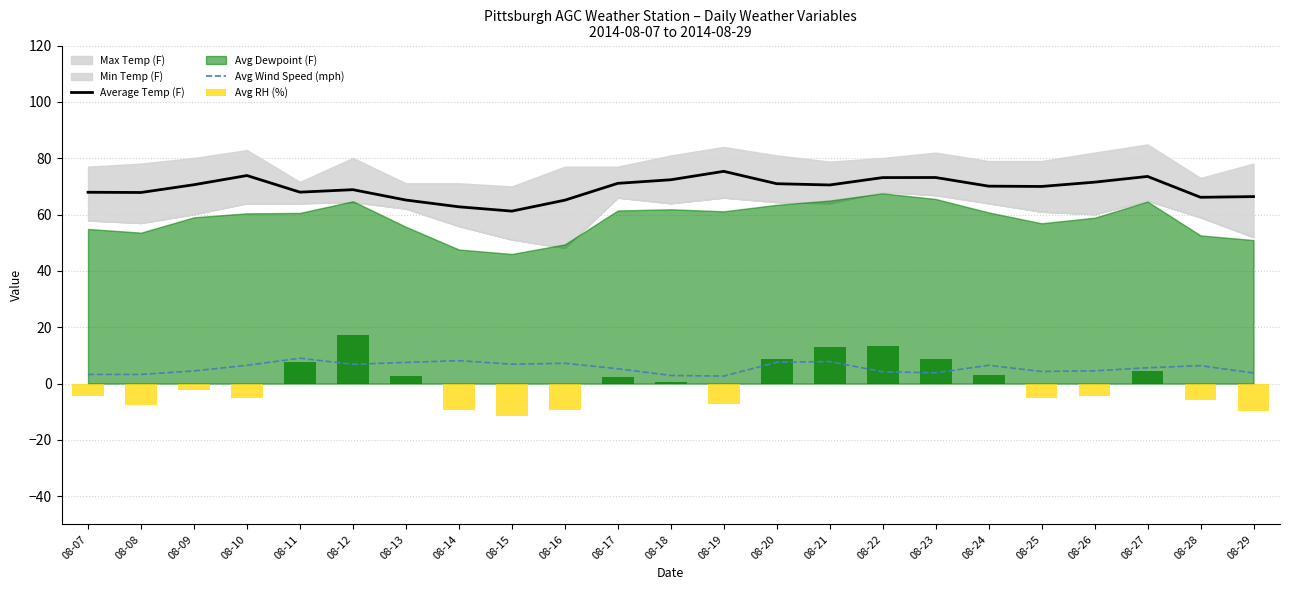

Read the Average Temp (F) value at 08-15.

61.2